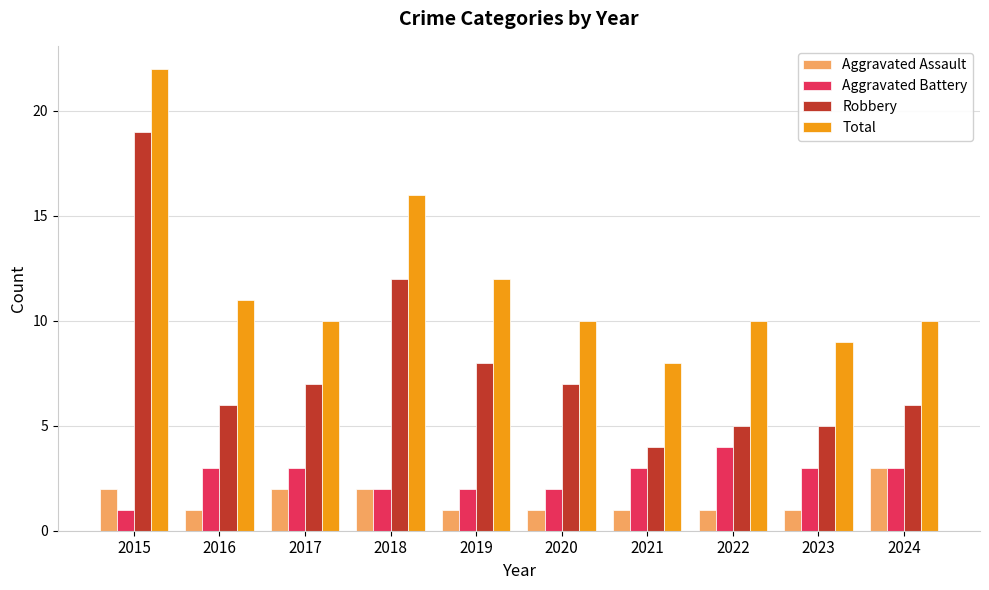

How many data points does each series have?

10